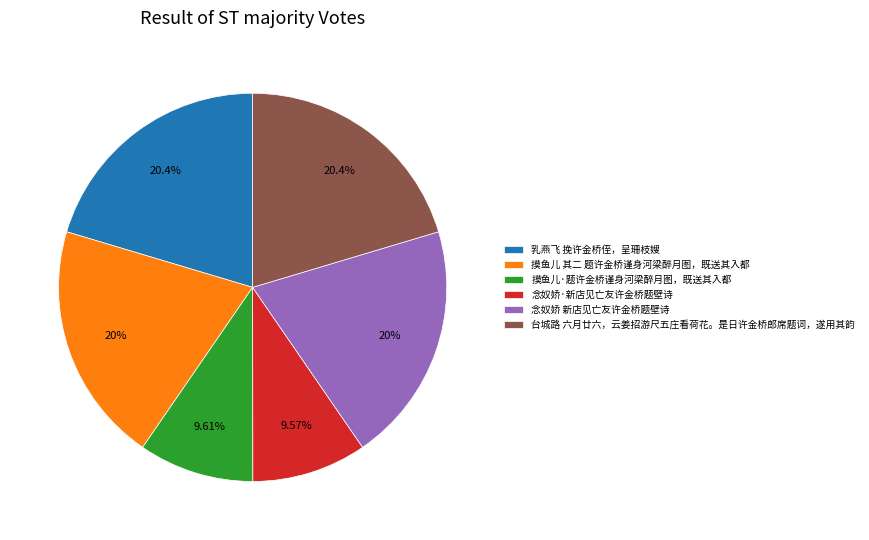

To the nearest percent, what is the difference between the largest and smallest slice percentages?

11%